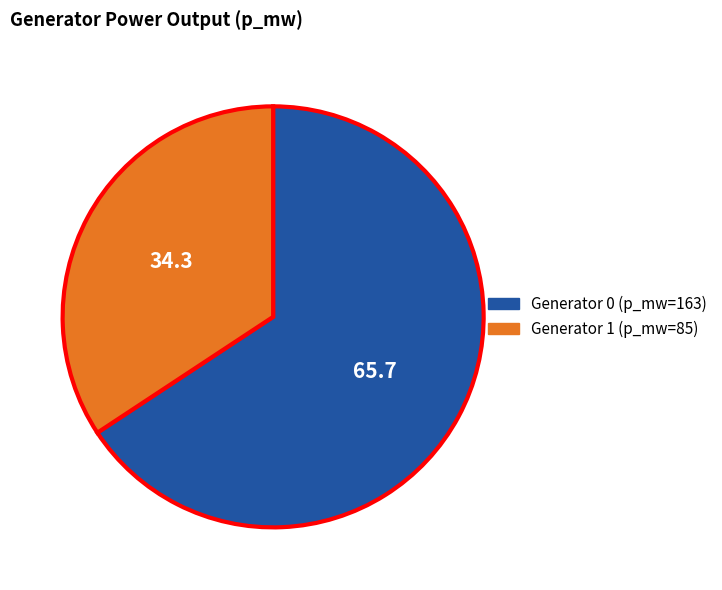

Does any single category account for the majority?

Yes